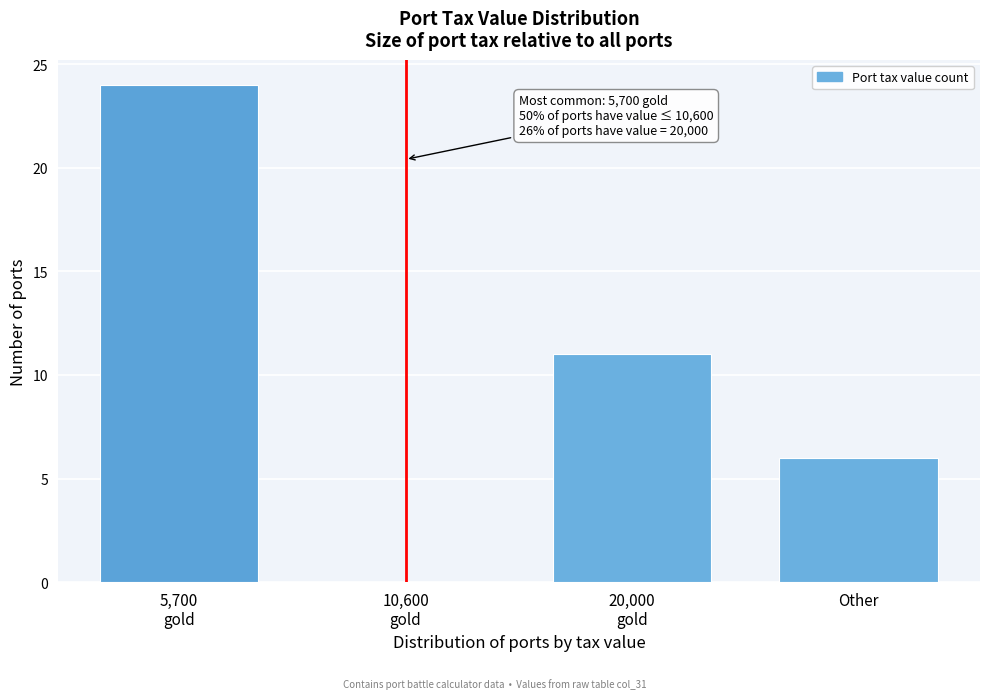

What is the greatest value displayed?

24